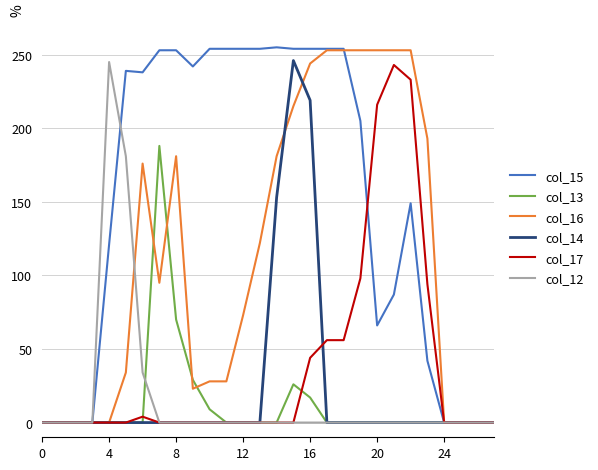

What is the greatest value displayed?

255